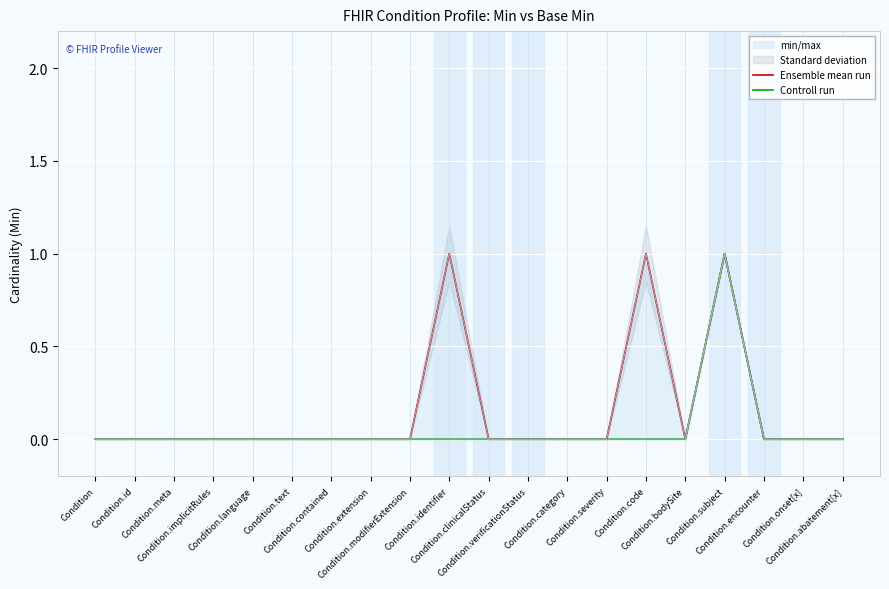

At which label does Ensemble mean run reach its peak?

Condition.identifier